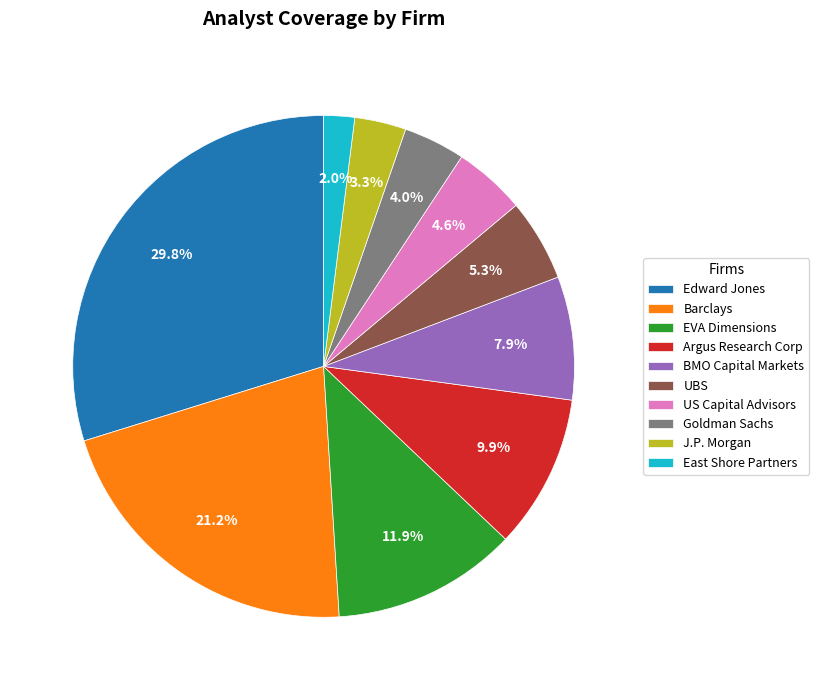

Rank the categories by value from highest to lowest.

Edward Jones, Barclays, EVA Dimensions, Argus Research Corp, BMO Capital Markets, UBS, US Capital Advisors, Goldman Sachs, J.P. Morgan, East Shore Partners